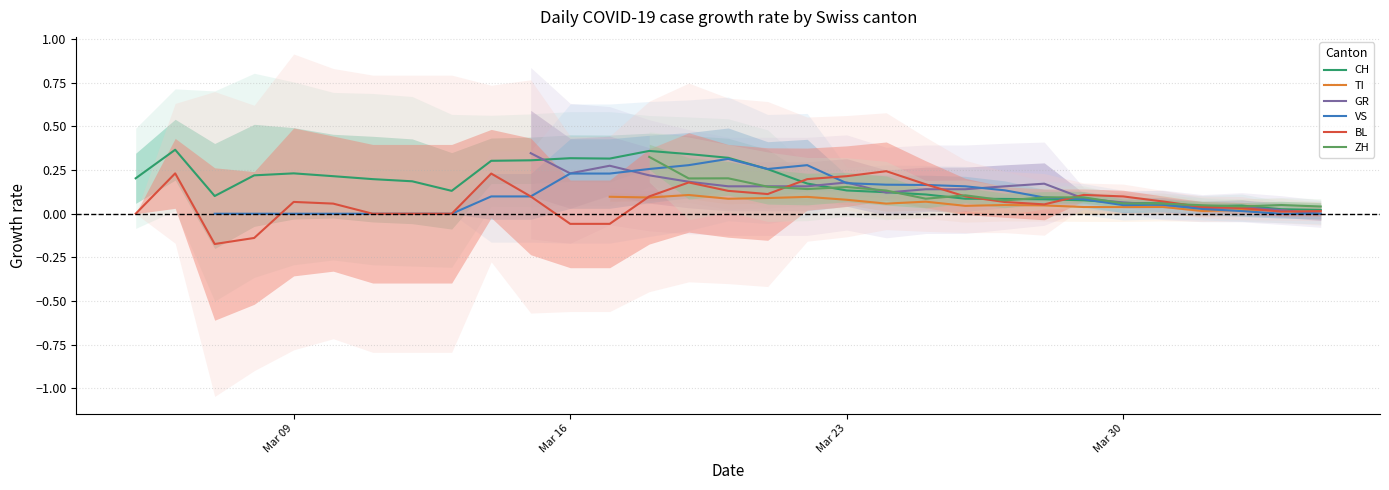

The ZH series shows 0.0 at 35. True or false?

False